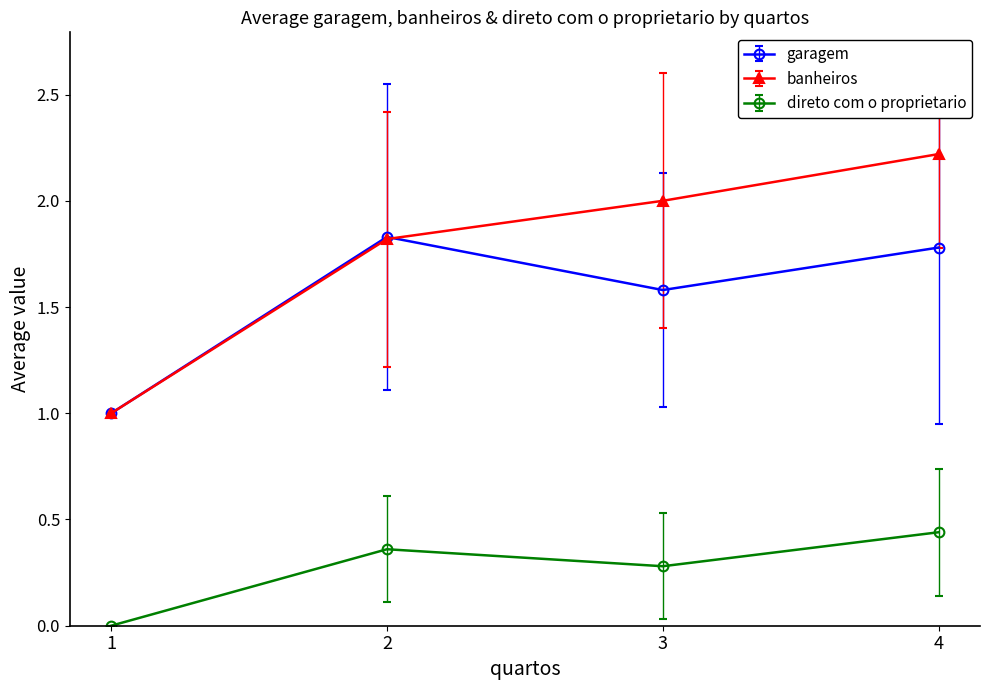

At which category does the chart reach its peak across all series?

4